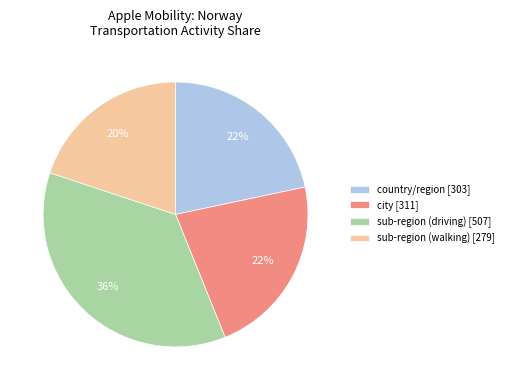

To the nearest percent, what portion does sub-region (driving) [507] represent?

36%